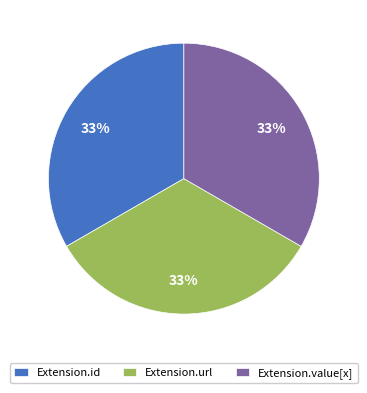

Do Extension.id and Extension.value[x] together represent more than half of the pie?

Yes